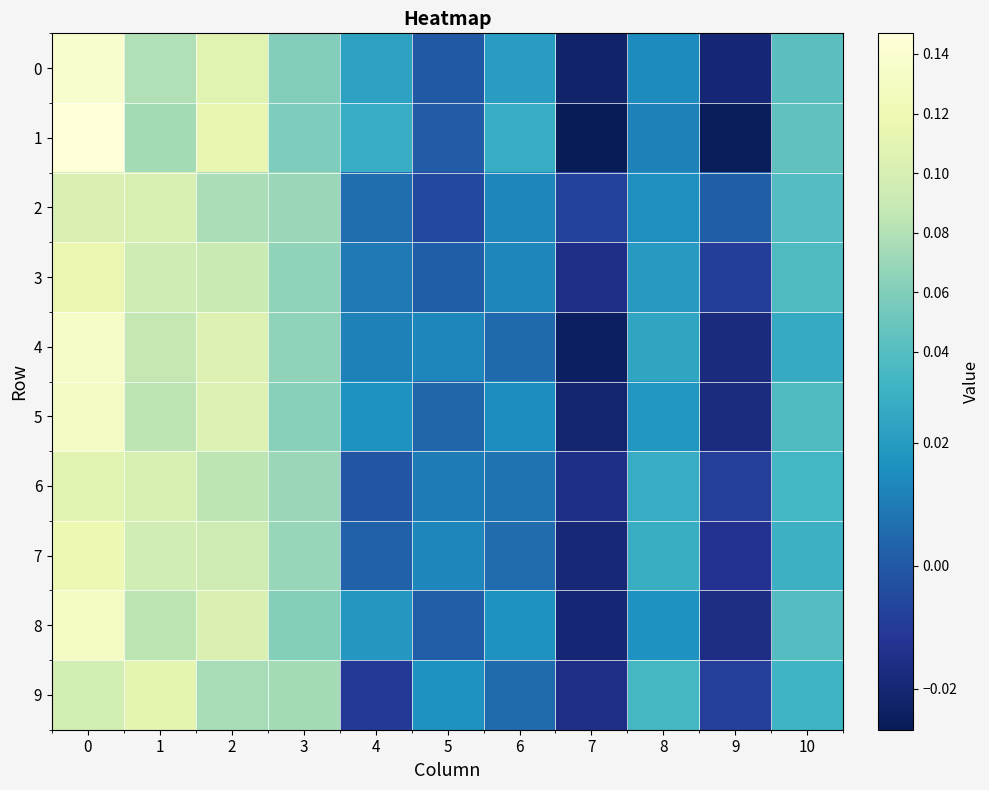

Which series has the largest range (max minus min)?

1